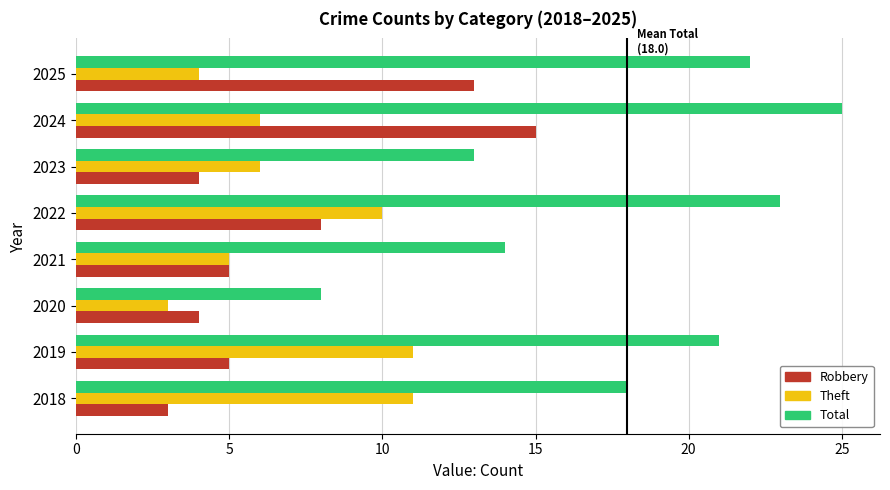

What is the total value across all series at 2020?

15